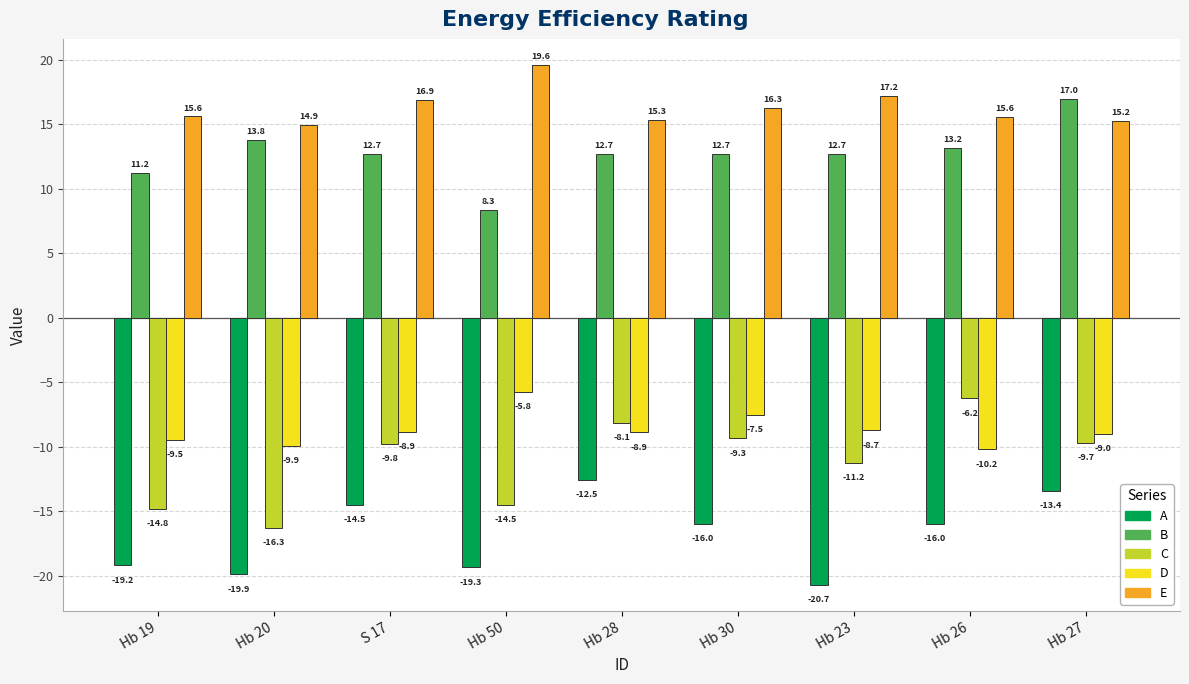

The value of B at Hb 27 is 25.4. True or false?

False